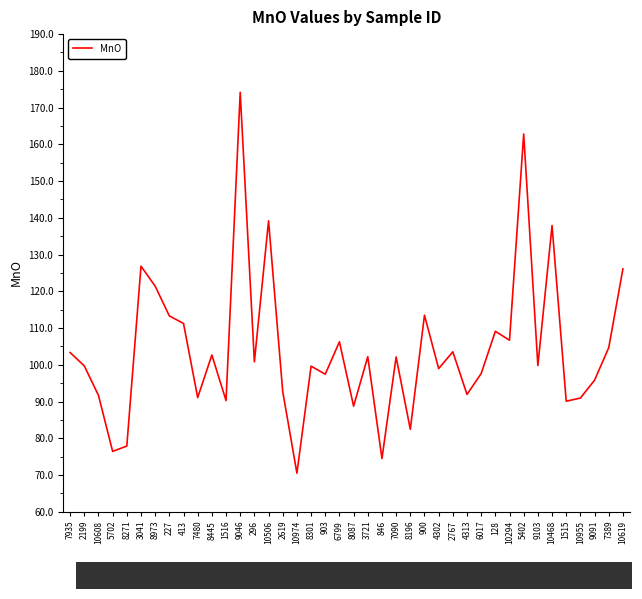

Does the chart display data point markers on the line(s)?

No